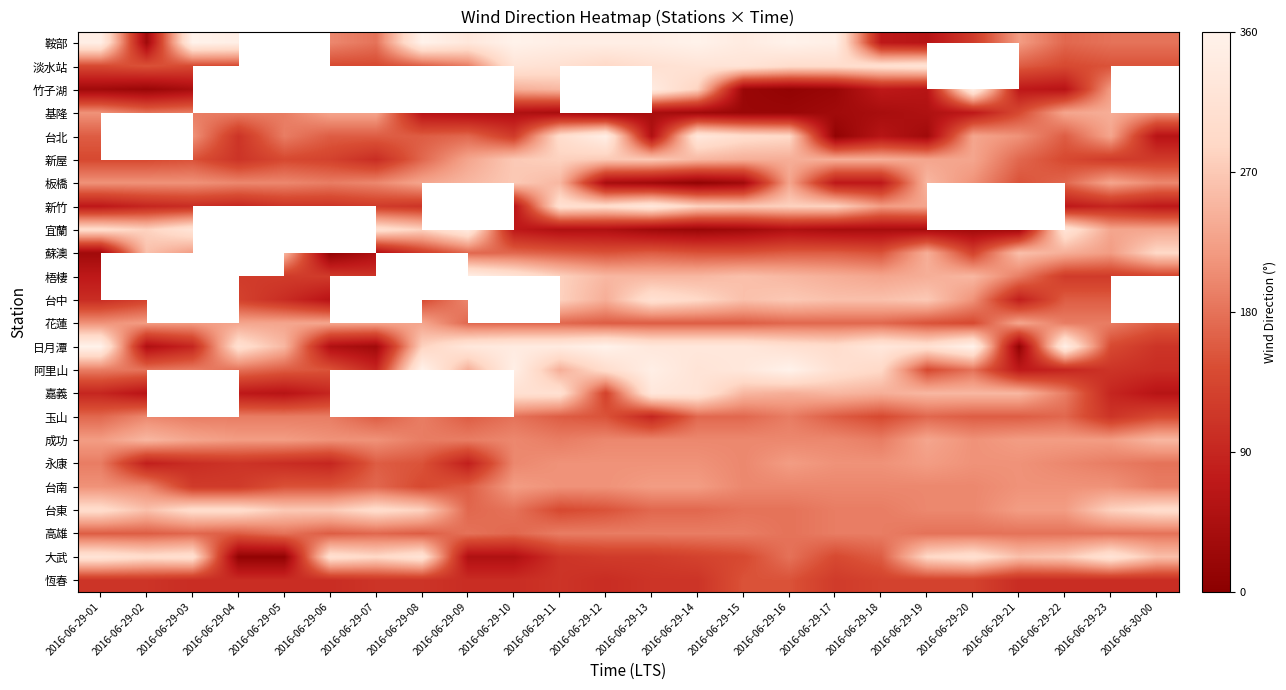

Which series has the largest range (max minus min)?

日月潭